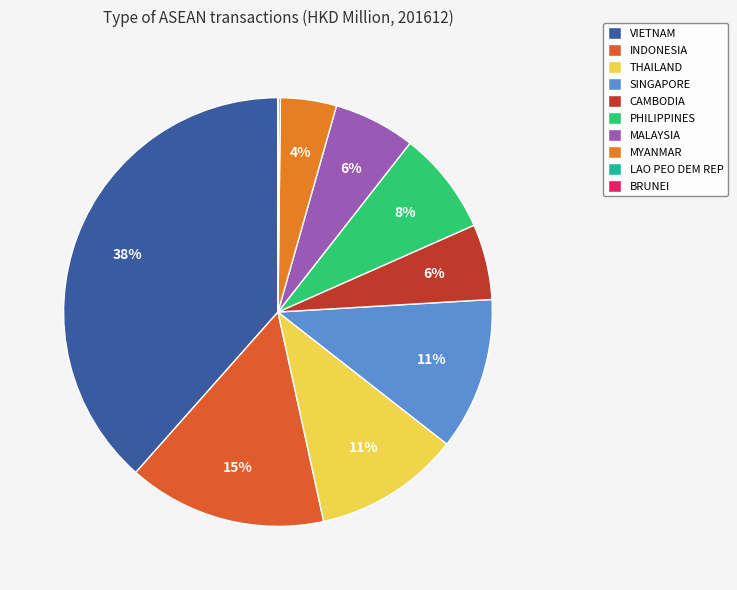

Is it true that MYANMAR is 4% of the pie?

True